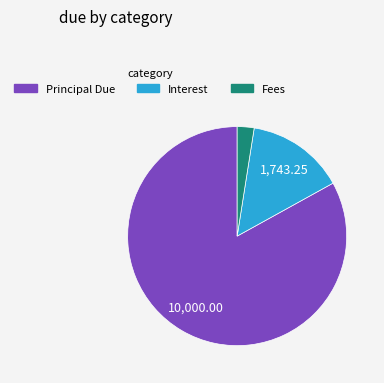

How many slices are in this pie chart?

3